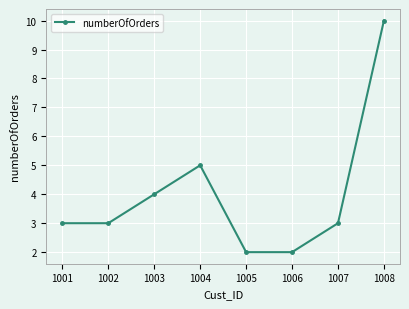

What is the change in value from 1006 to 1008?

+8